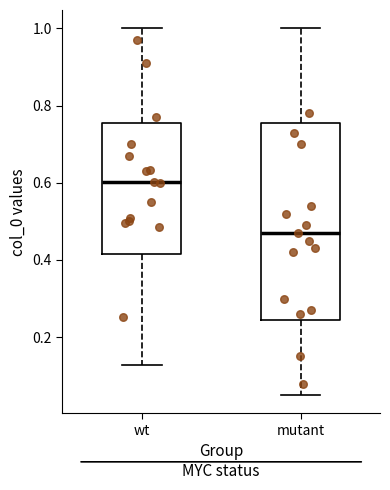

Comparing the boxes themselves (not the whiskers), which one is the tallest?

mutant